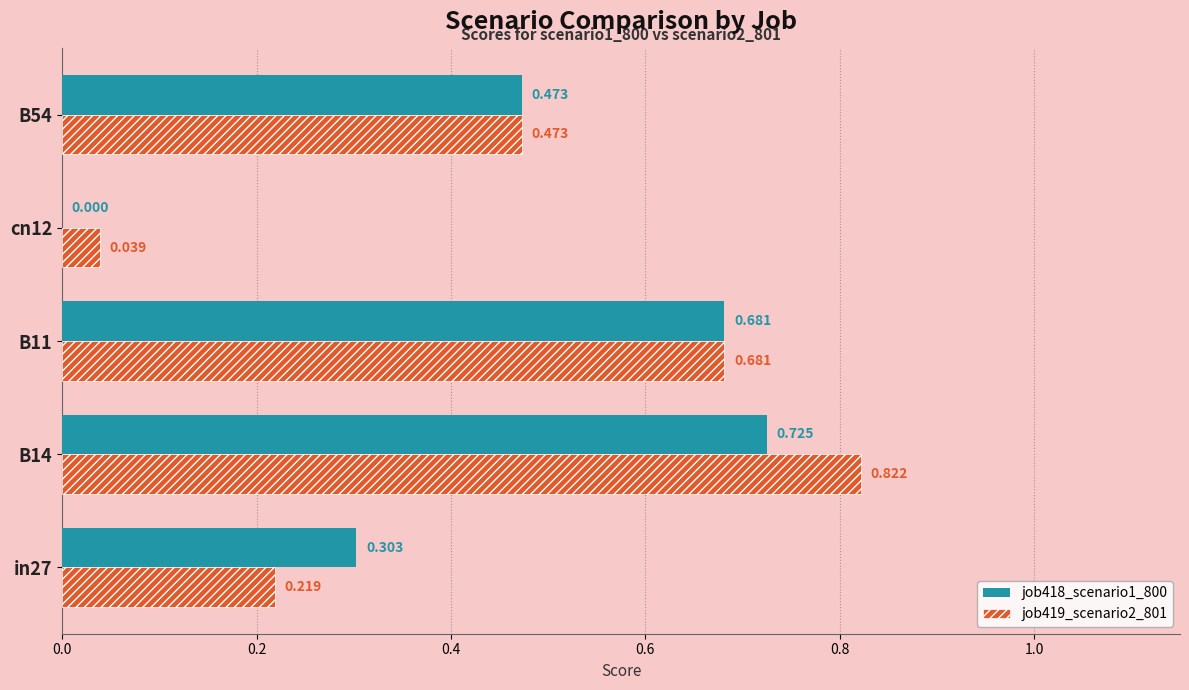

Is the value of job419_scenario2_801 at in27 greater than the value of job418_scenario1_800 at B14?

No